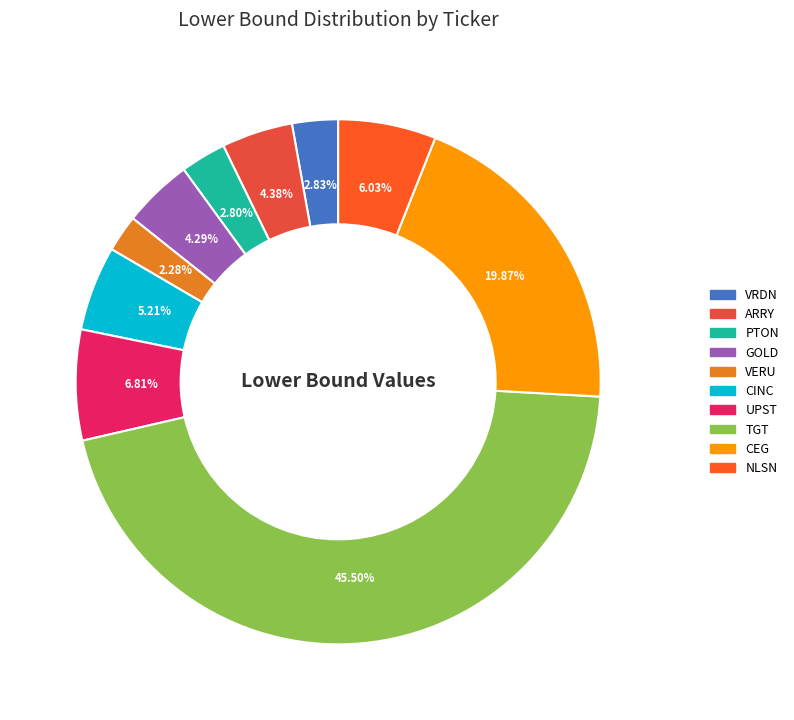

To the nearest percent, what percentage of the pie is CEG?

20%